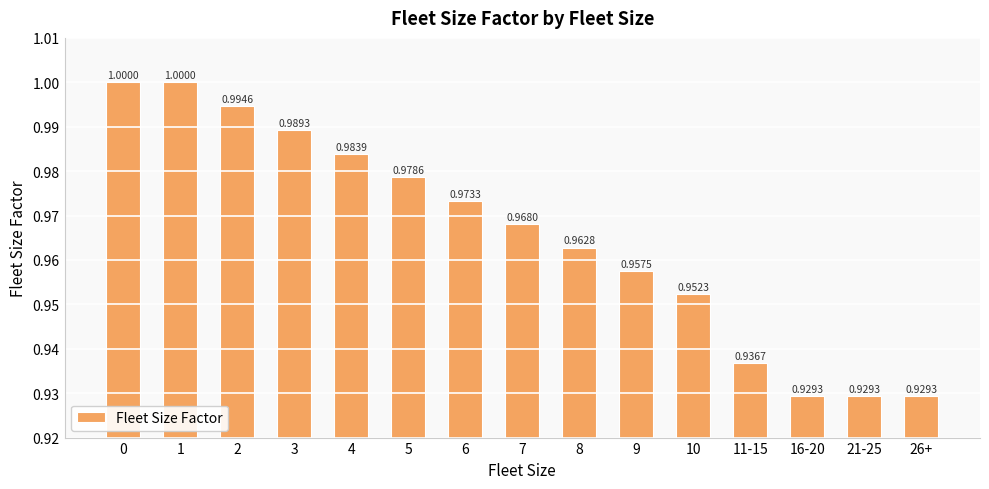

Which has a higher value, 16-20 or 6?

6